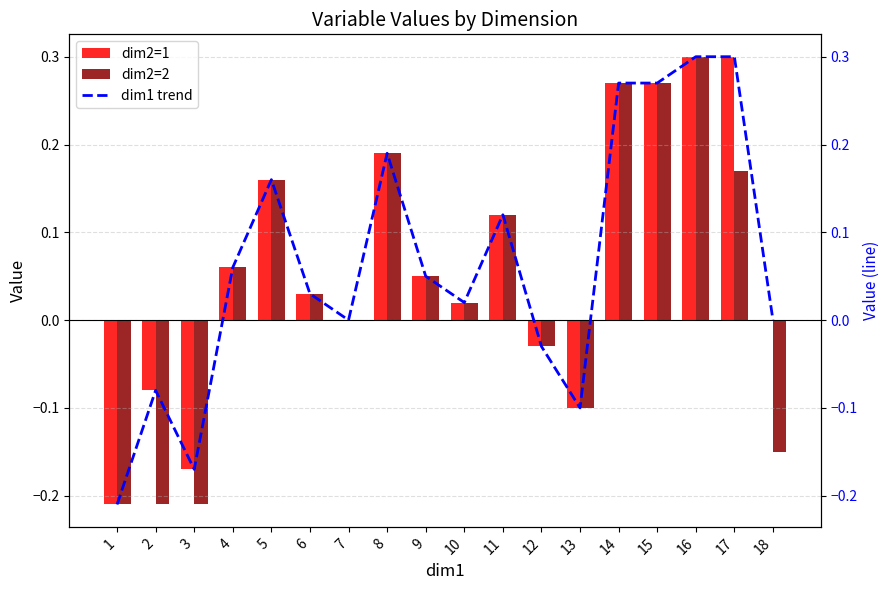

At which label does dim1 trend first exceed 0?

4